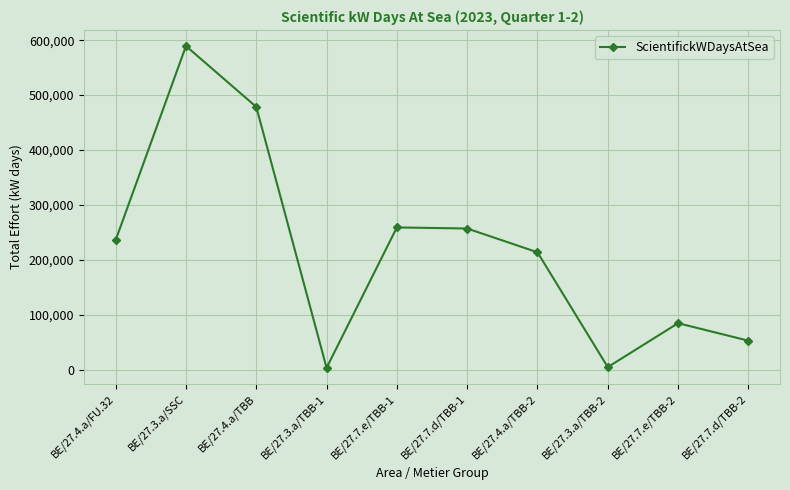

Read the value at BE/27.4.a/TBB-2, to the nearest 10.

213690